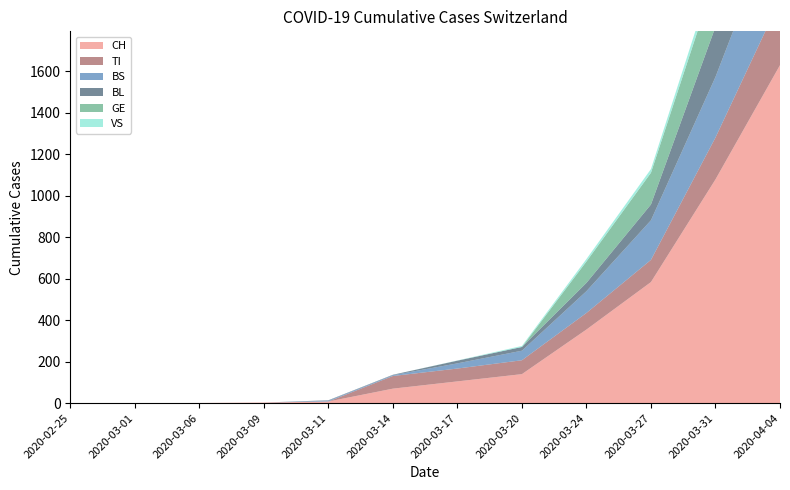

Reading left to right, list all the values displayed in this chart.

CH: 2020-02-25=0	2020-03-01=0	2020-03-06=1	2020-03-09=3	2020-03-11=8	2020-03-14=70	2020-03-17=105	2020-03-20=140	2020-03-24=355	2020-03-27=584	2020-03-31=1079	2020-04-04=1630
TI: 2020-02-25=0	2020-03-01=0	2020-03-06=0	2020-03-09=0	2020-03-11=0	2020-03-14=61	2020-03-17=62	2020-03-20=67	2020-03-24=80	2020-03-27=107	2020-03-31=202	2020-04-04=314
BS: 2020-02-25=0	2020-03-01=0	2020-03-06=0	2020-03-09=0	2020-03-11=4	2020-03-14=4	2020-03-17=25	2020-03-20=46	2020-03-24=105	2020-03-27=191	2020-03-31=292	2020-04-04=434
BL: 2020-02-25=0	2020-03-01=0	2020-03-06=0	2020-03-09=0	2020-03-11=2	2020-03-14=2	2020-03-17=13	2020-03-20=18	2020-03-24=40	2020-03-27=76	2020-03-31=242	2020-04-04=298
GE: 2020-02-25=0	2020-03-01=0	2020-03-06=0	2020-03-09=0	2020-03-11=0	2020-03-14=0	2020-03-17=0	2020-03-20=0	2020-03-24=103	2020-03-27=153	2020-03-31=241	2020-04-04=305
VS: 2020-02-25=0	2020-03-01=0	2020-03-06=0	2020-03-09=0	2020-03-11=0	2020-03-14=0	2020-03-17=1	2020-03-20=5	2020-03-24=12	2020-03-27=18	2020-03-31=39	2020-04-04=46